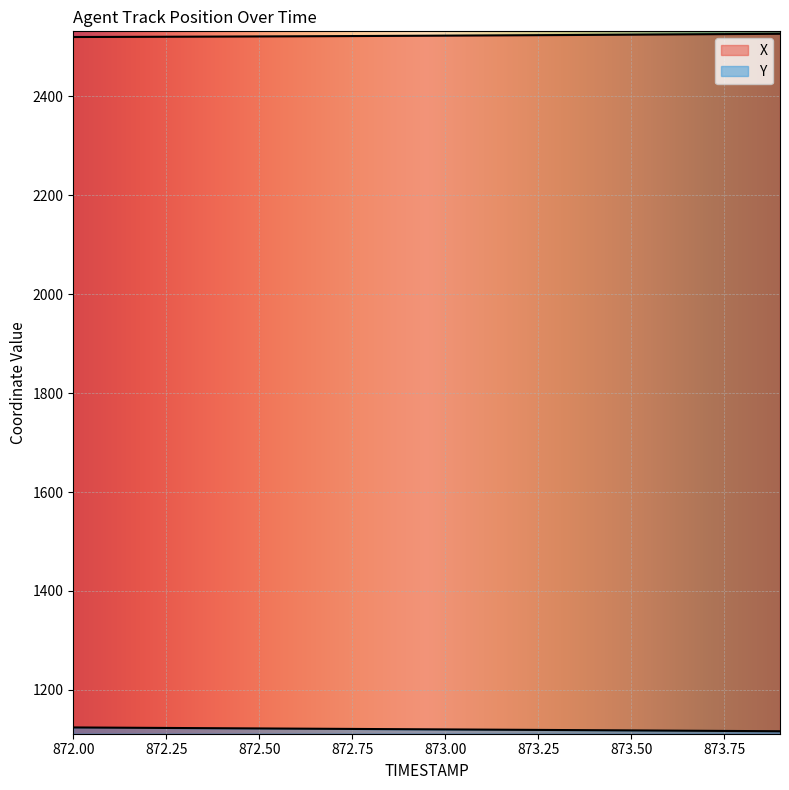

Which series has the widest spread of values?

Y